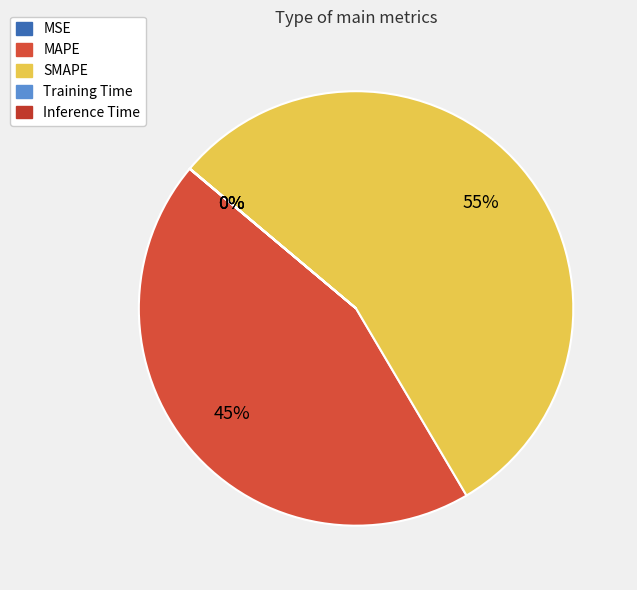

What is the largest slice in the pie chart?

SMAPE